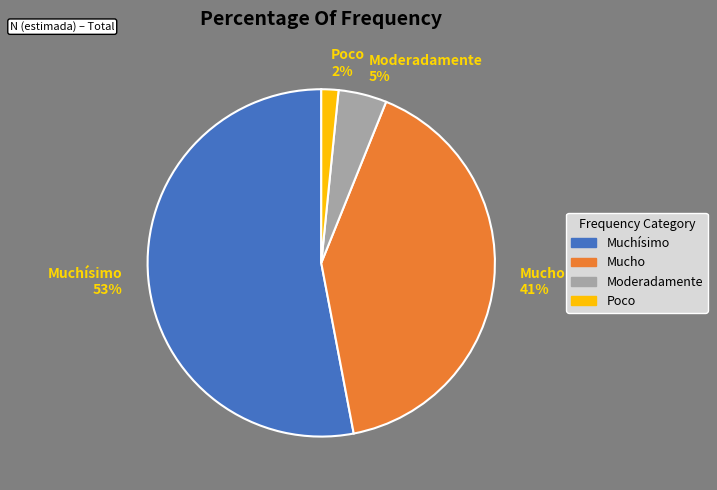

Rank the categories by value from highest to lowest.

Muchísimo, Mucho, Moderadamente, Poco